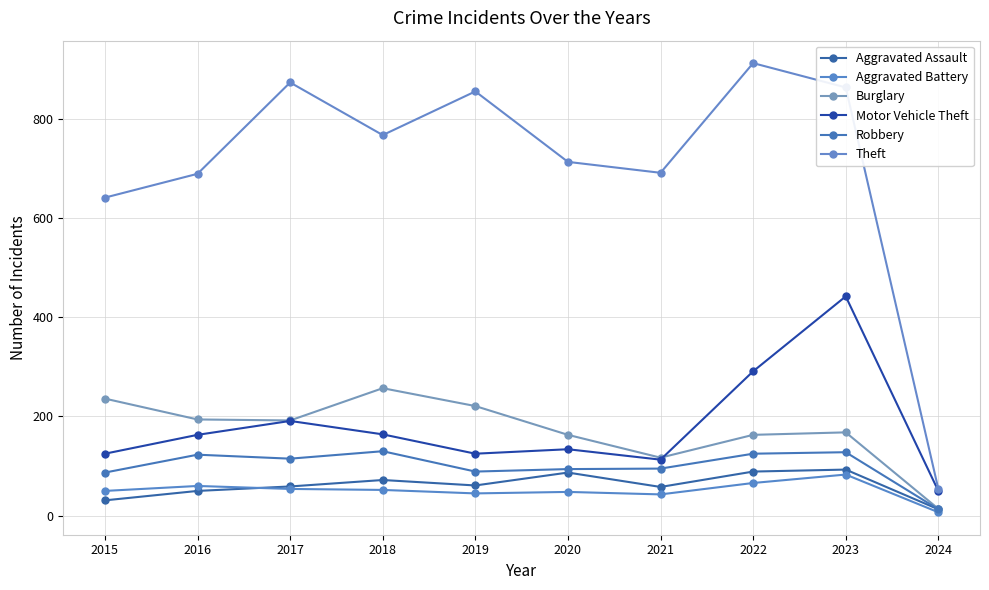

True or false: Motor Vehicle Theft has a value of 109 at 2017.

False